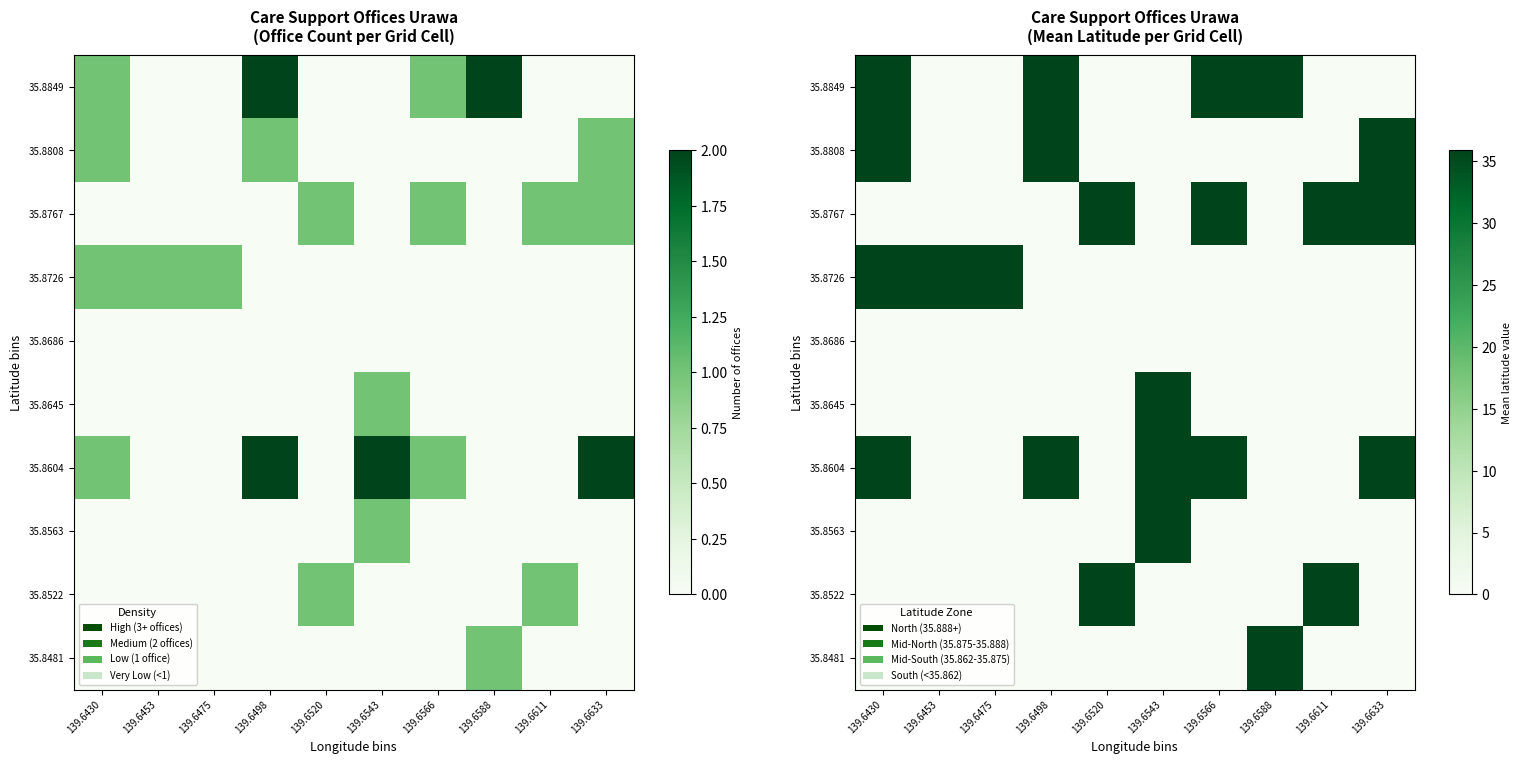

Is the value of 35.8481 at 139.6453 greater than the value of 35.8726 at 139.6453?

No